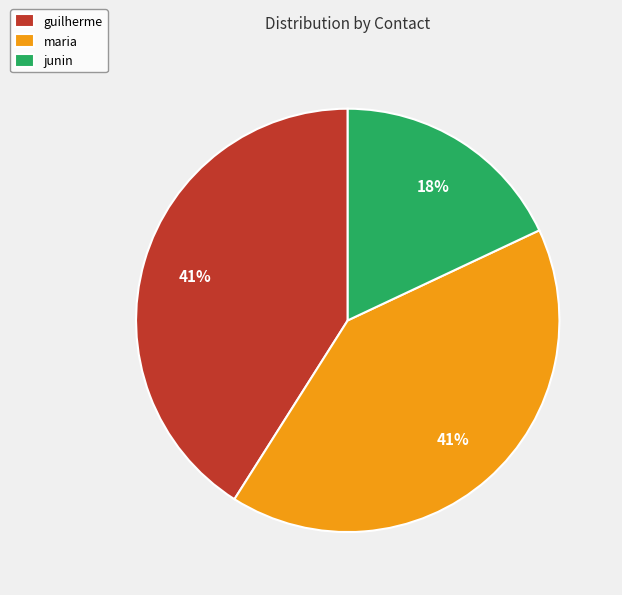

Which has a higher value, junin or guilherme?

guilherme